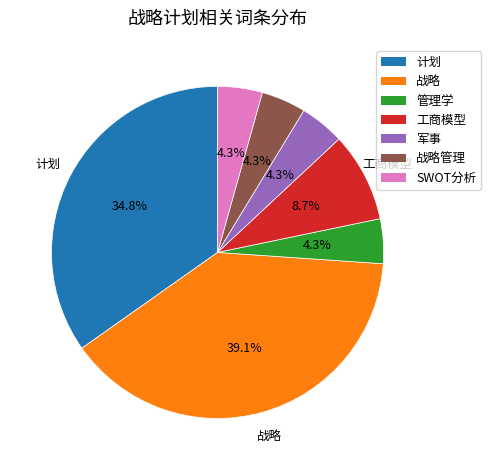

Does any single category account for the majority?

No